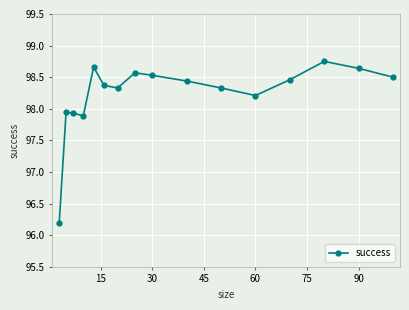

What is the value of the 10th point from the left?

98.4